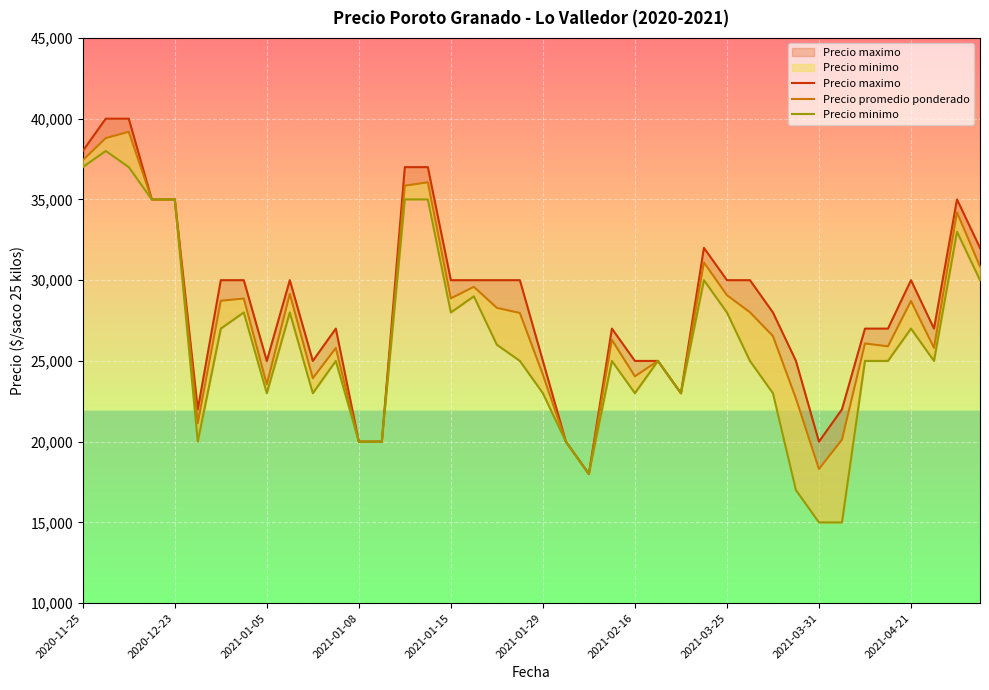

Which series has the largest total across all categories?

Precio maximo